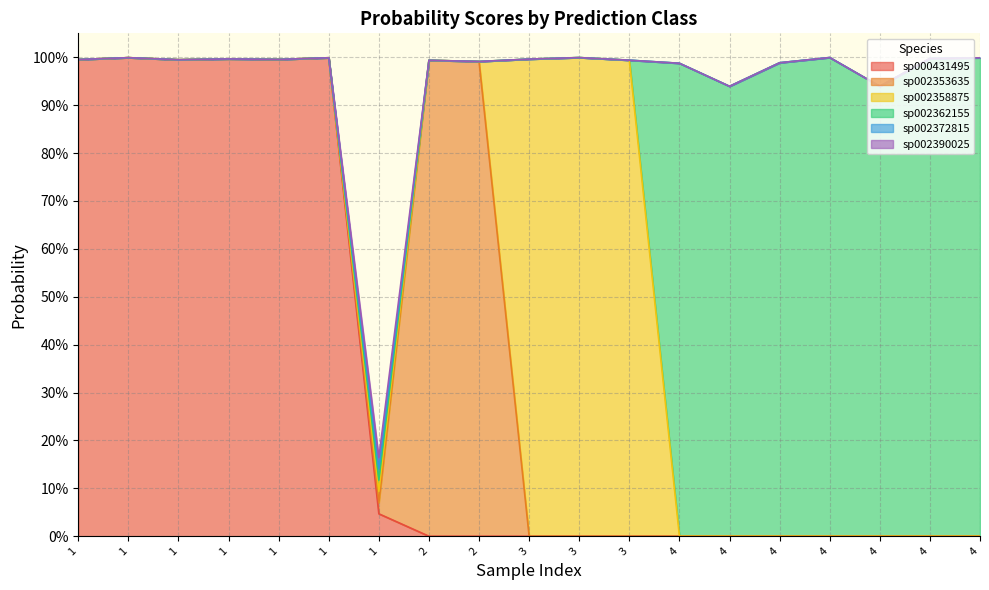

What is the greatest value displayed?

1.0